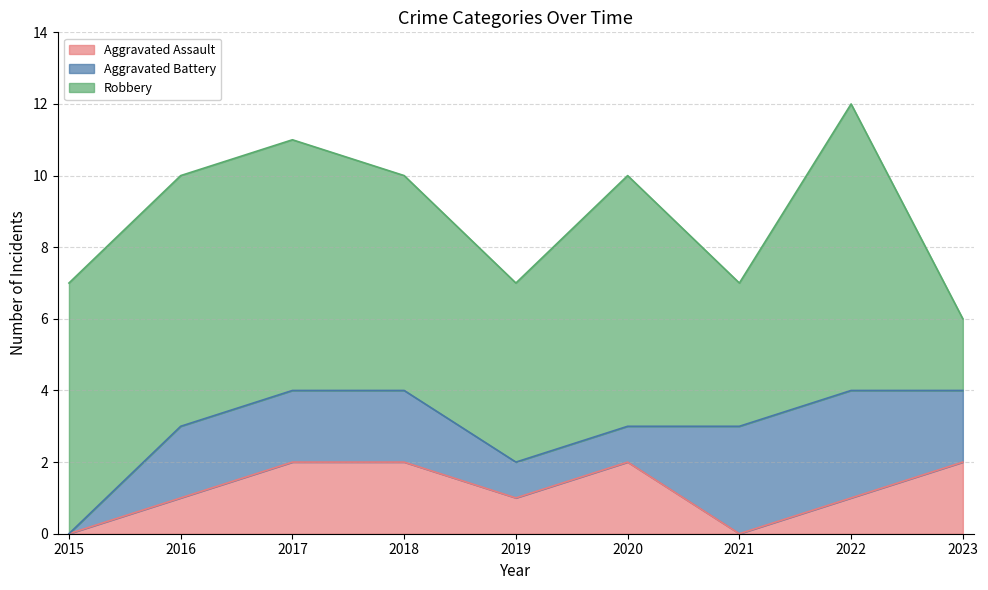

Rank the series by their maximum value, from lowest to highest.

Aggravated Assault, Aggravated Battery, Robbery